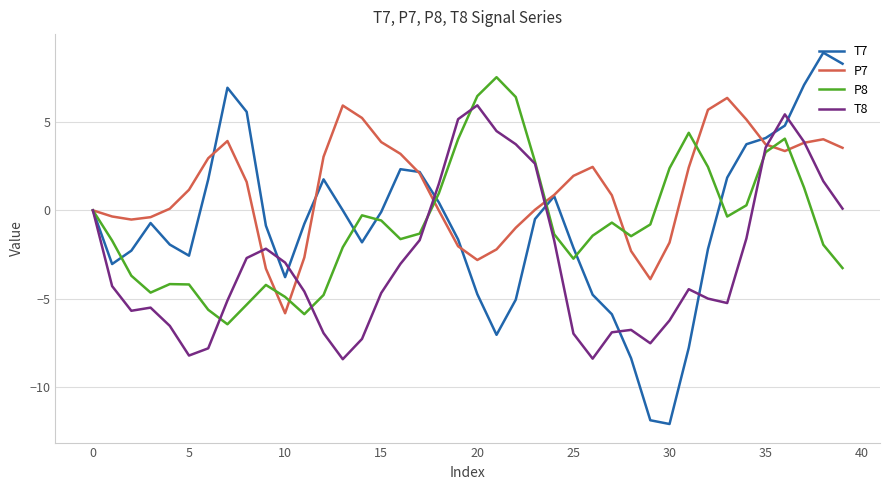

What is the lowest value of the P8 series?

-6.4